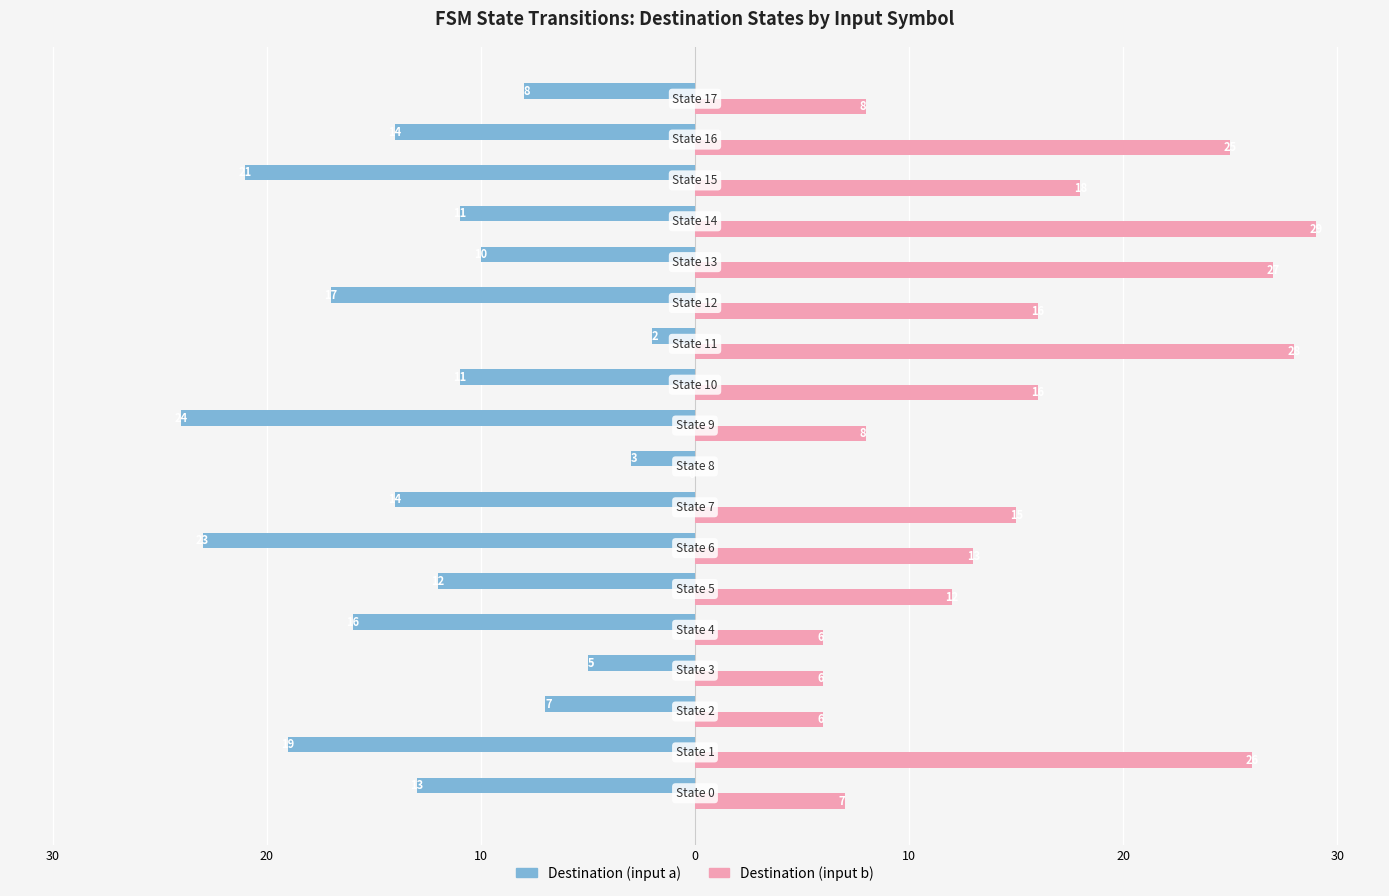

Which series has the largest range (max minus min)?

Destination (input b)